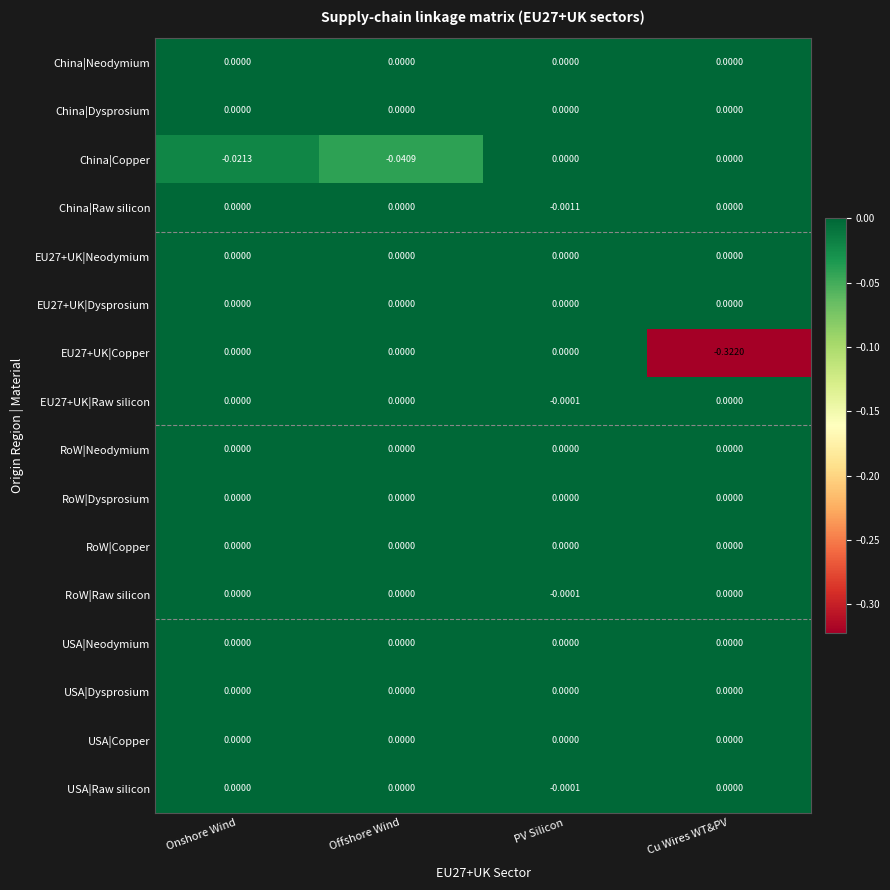

Which series changed the most between Onshore Wind and PV Silicon?

China|Copper